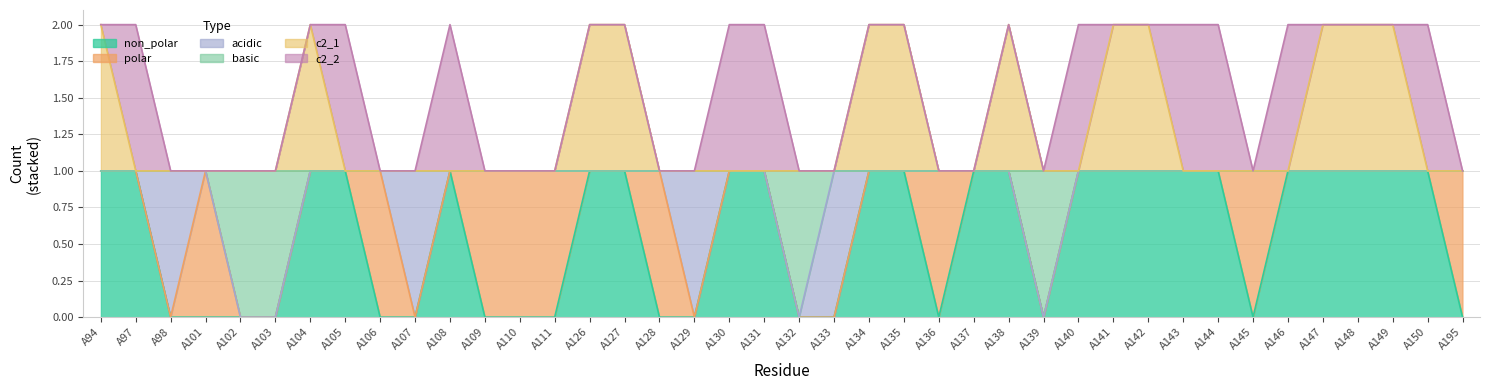

Which series changed the most between A107 and A139?

basic